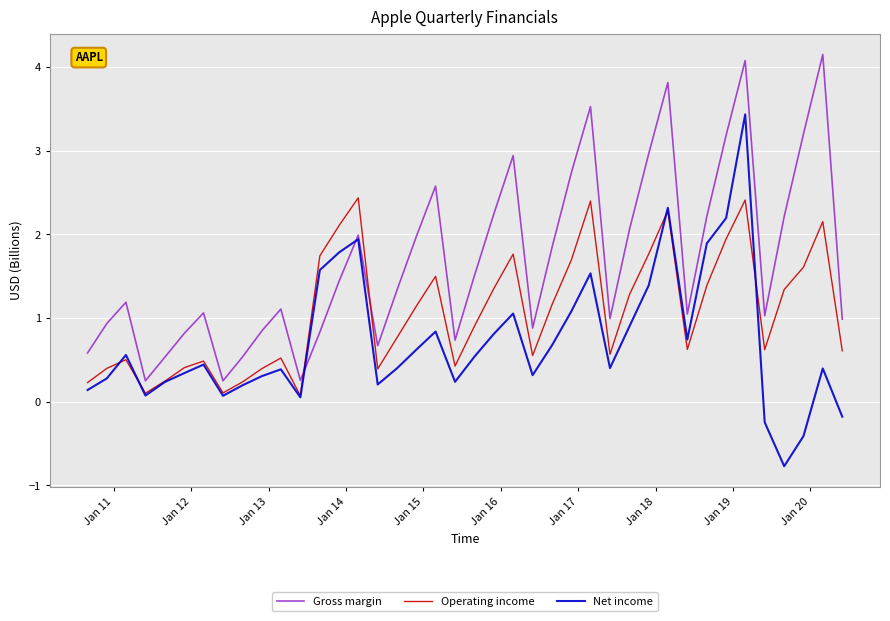

What is the minimum value shown in the chart?

-0.8